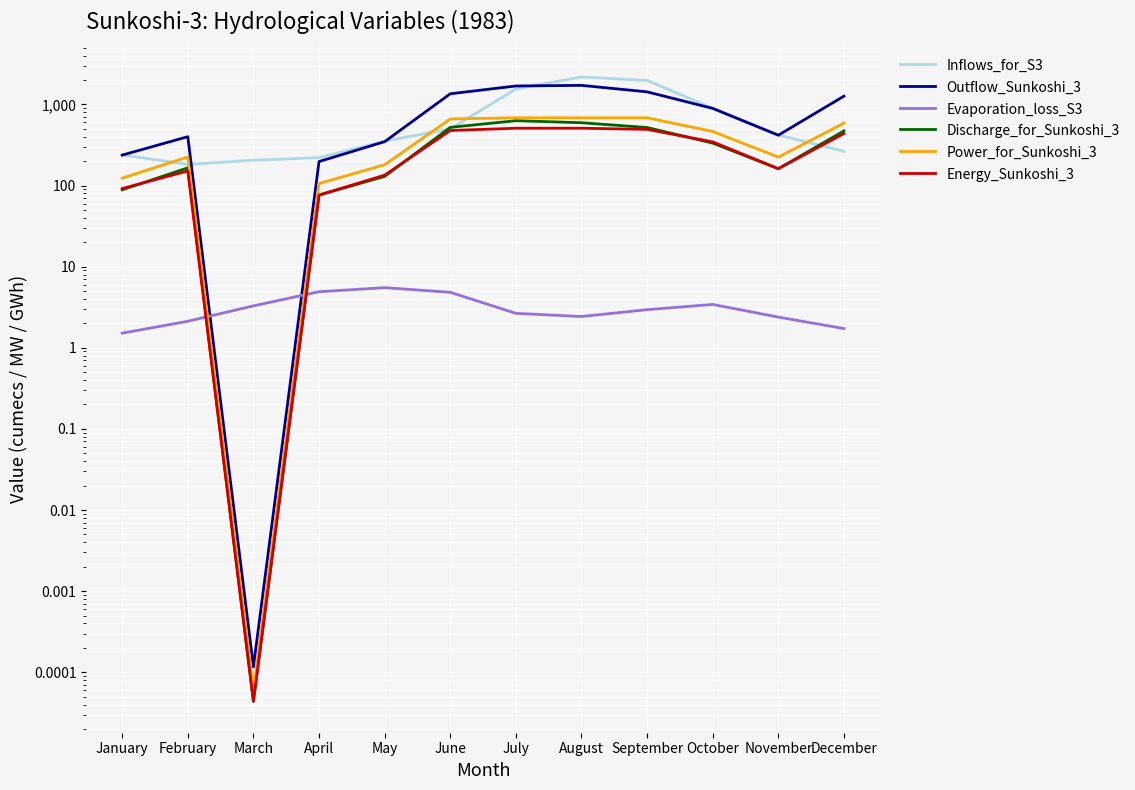

Does the chart display data point markers on the line(s)?

No